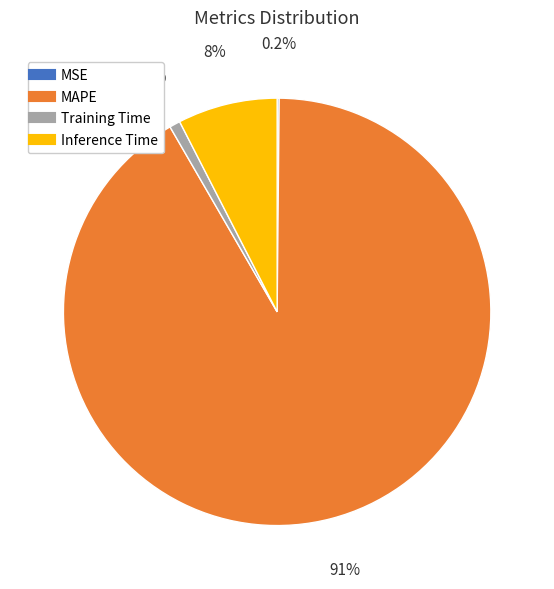

Which slice represents more than half of the pie?

MAPE